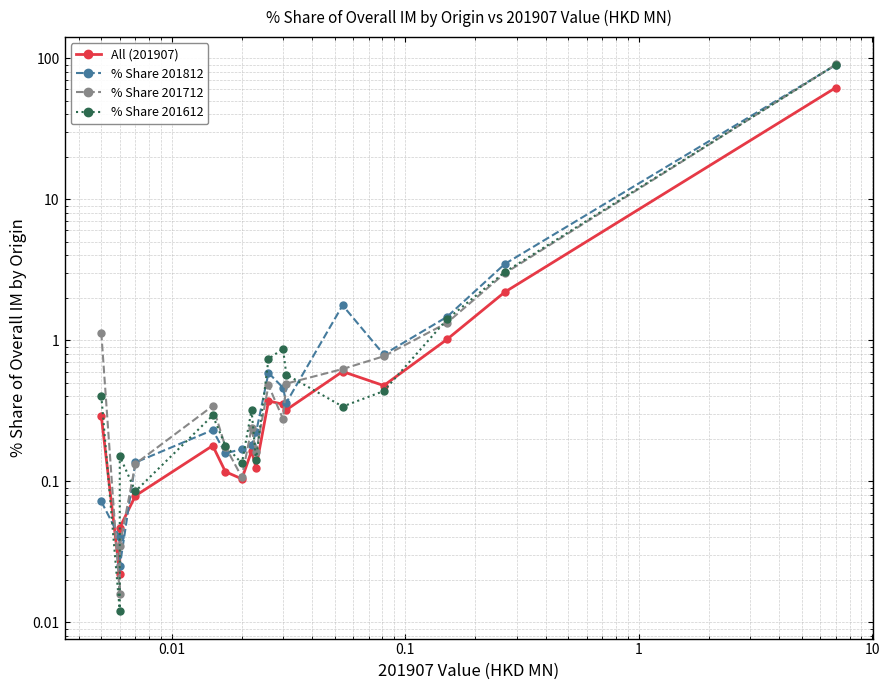

What is the highest value of the % Share 201612 series?

89.8